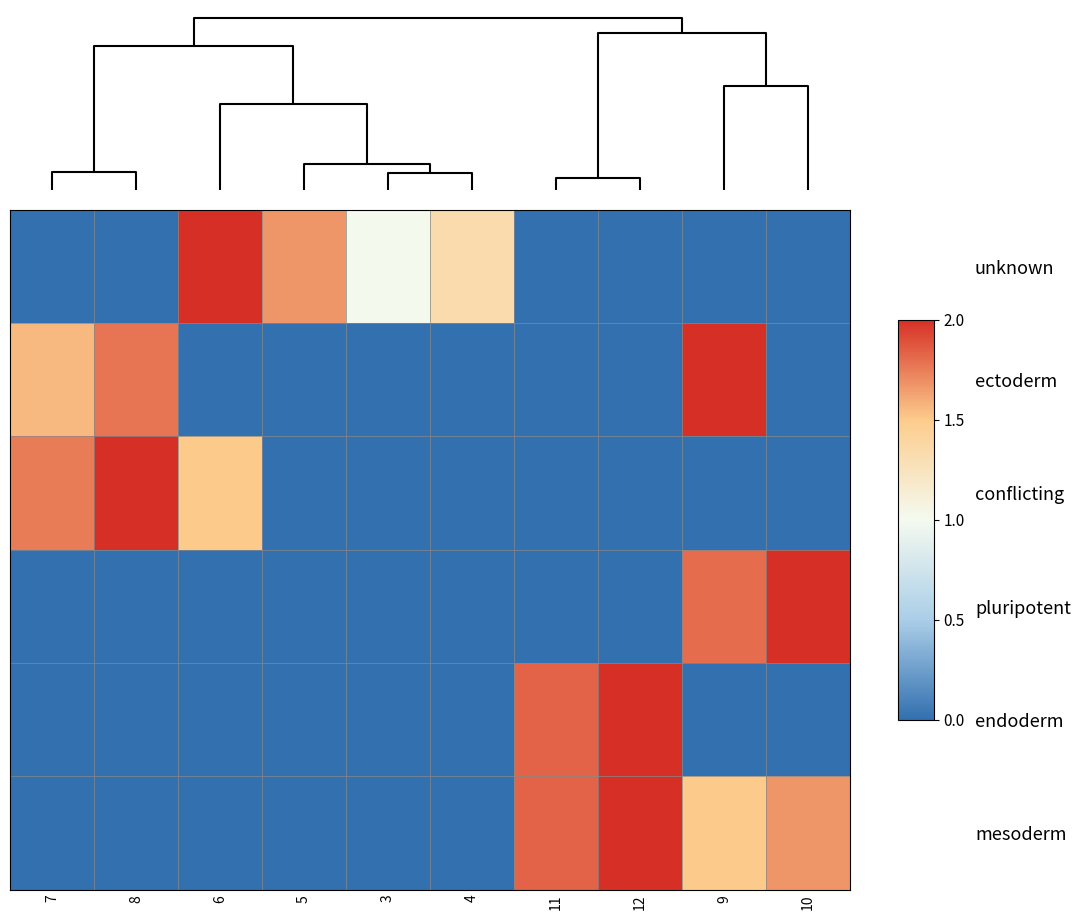

What is the difference between the highest and lowest values at 12?

2.0